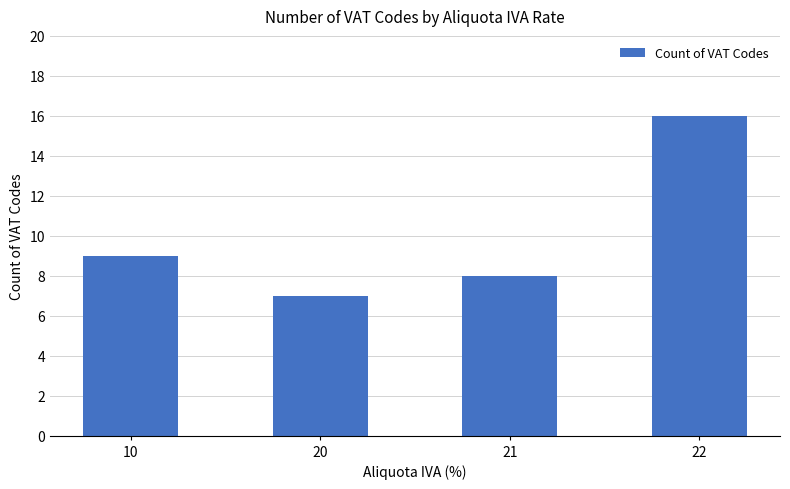

The value at 20 is 10. True or false?

False